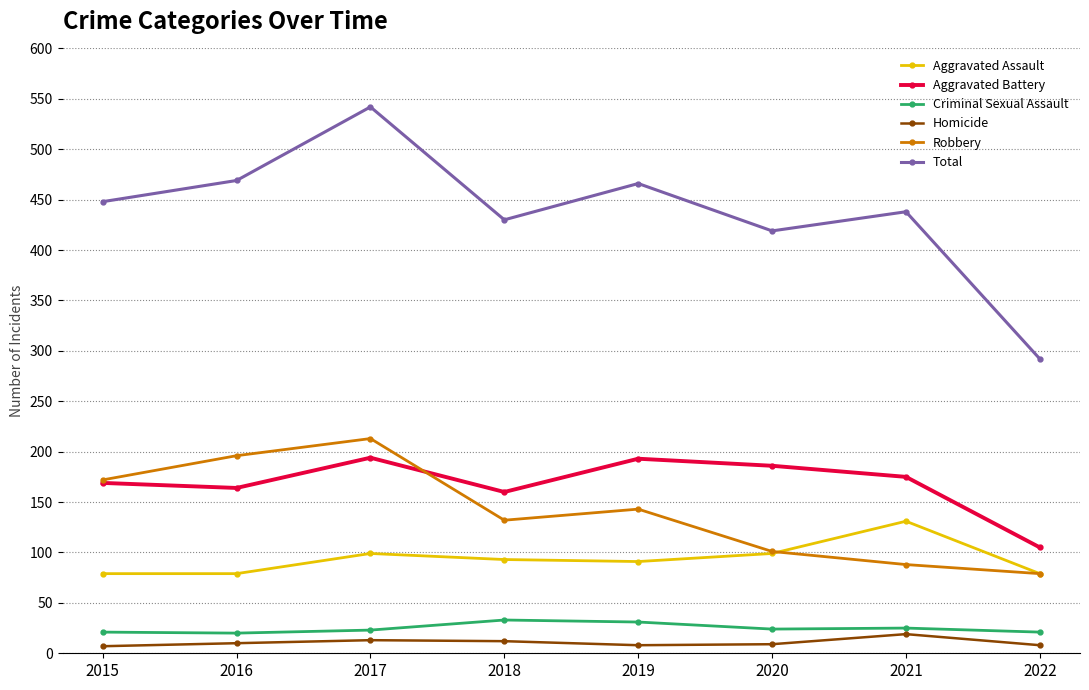

What is the average value of the Total series?

438